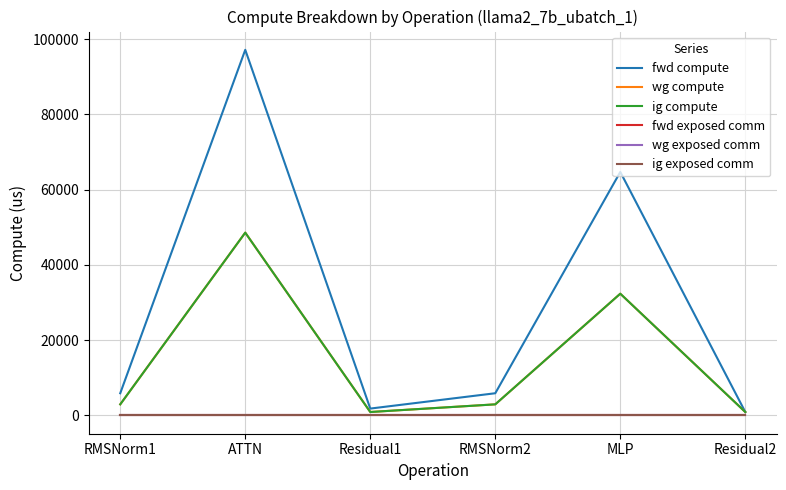

Between MLP and Residual2, which series saw the biggest shift?

fwd compute